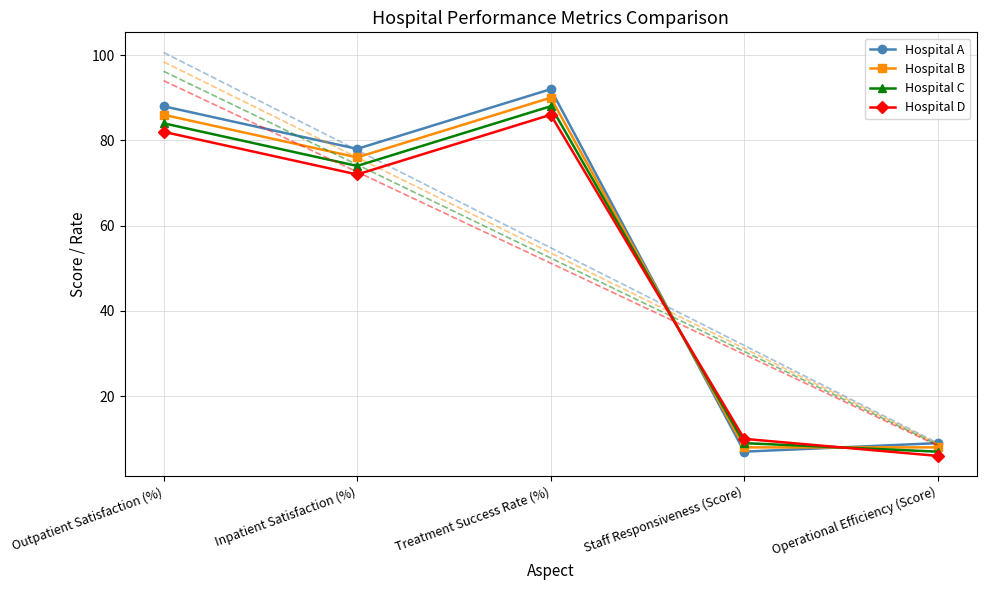

Where do Hospital B and Hospital C first cross each other?

Treatment Success Rate (%) and Staff Responsiveness (Score)